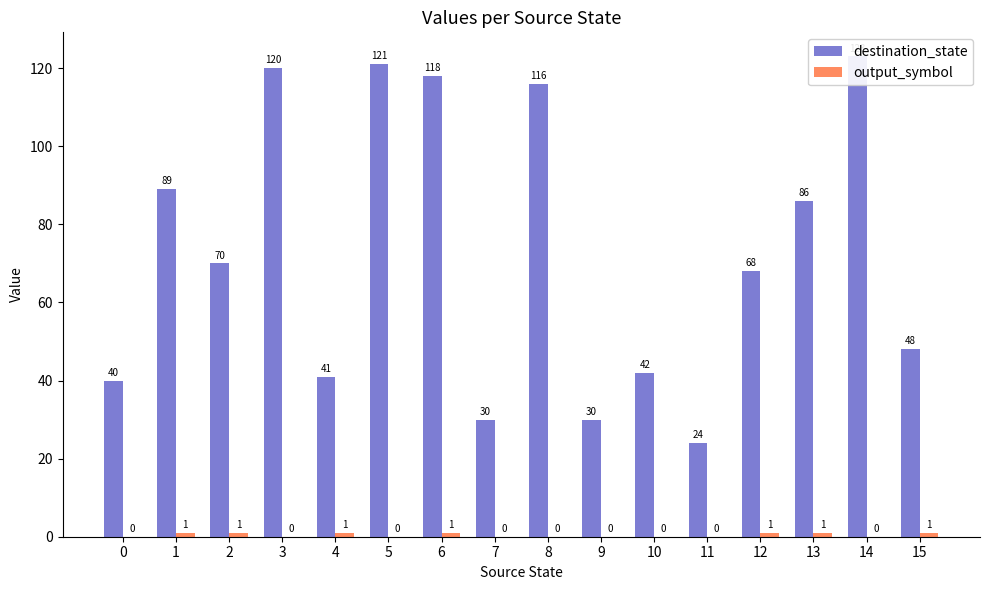

Rank the categories by output_symbol value from highest to lowest.

1, 2, 4, 6, 12, 13, 15, 0, 3, 5, 7, 8, 9, 10, 11, 14